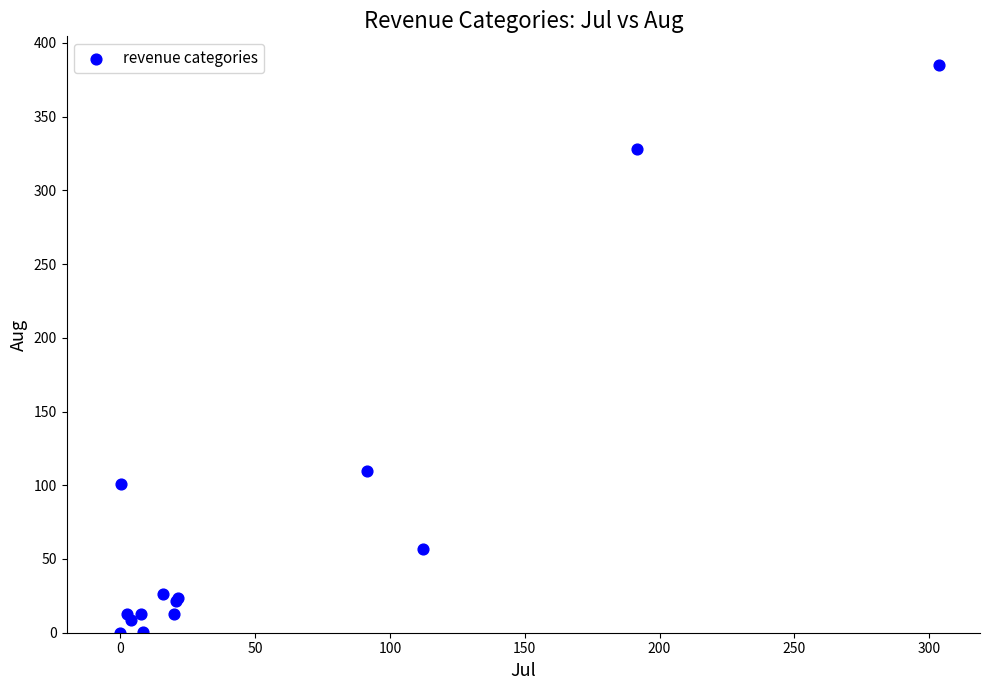

What Y value in the scatter plot is closest to 192?

109.7